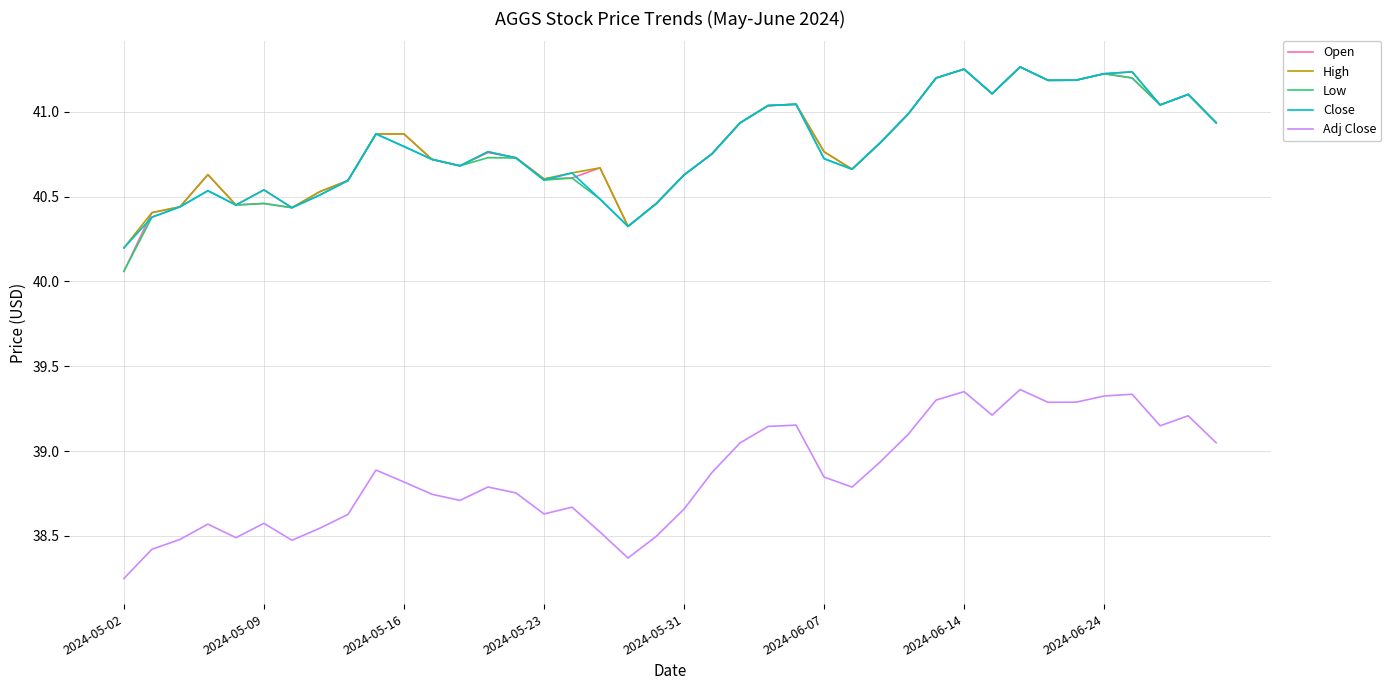

True or false: Adj Close and Close cross at least once.

False